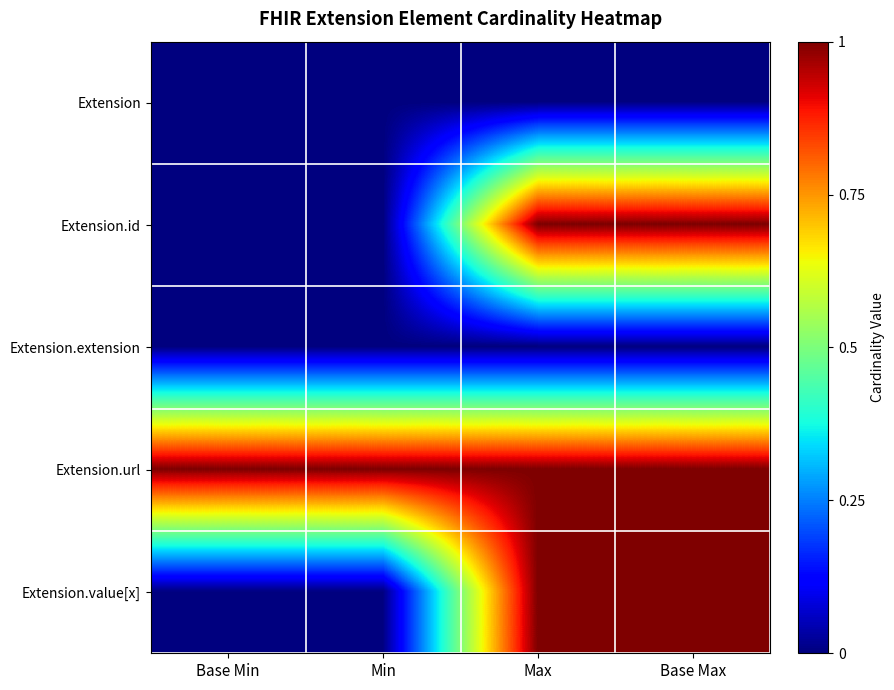

Reading right to left, extract all data points from this chart.

Extension: Base Max=0	Max=0	Min=0	Base Min=0
Extension.id: Base Max=1	Max=1	Min=0	Base Min=0
Extension.extension: Base Max=0	Max=0	Min=0	Base Min=0
Extension.url: Base Max=1	Max=1	Min=1	Base Min=1
Extension.value[x]: Base Max=1	Max=1	Min=0	Base Min=0